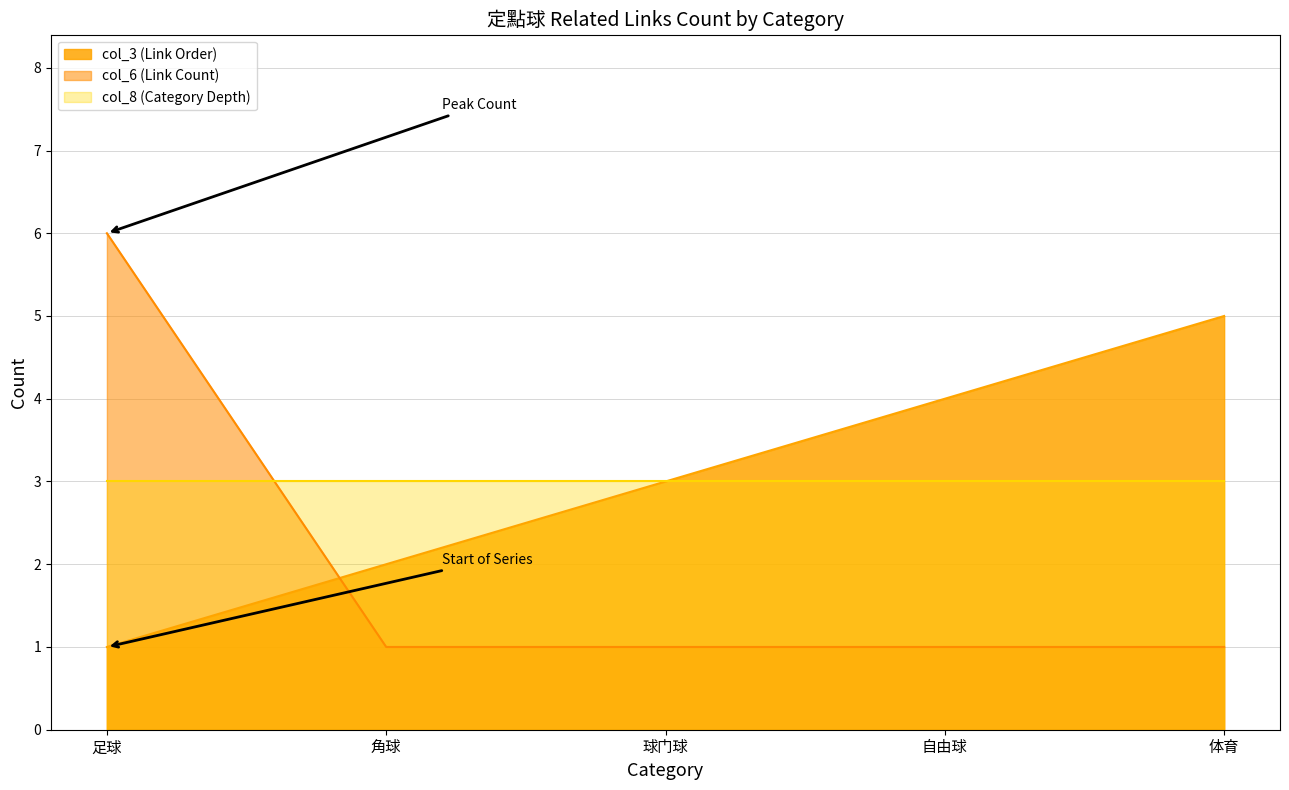

What is the label of the 3rd point from the right?

球门球